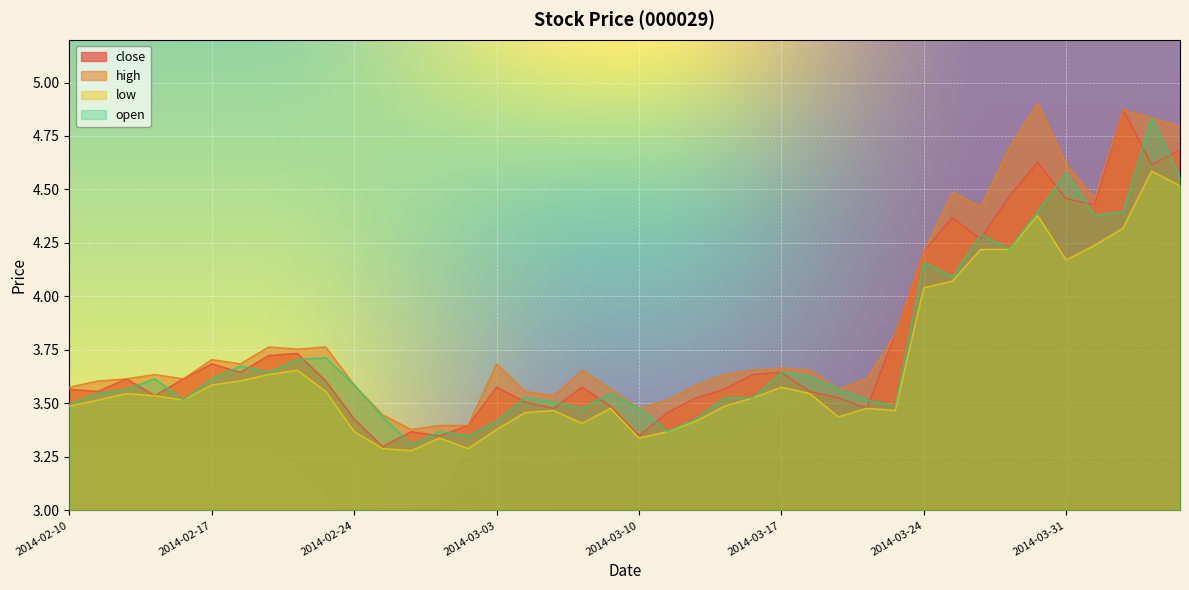

At which label does close reach its minimum?

2014-02-25